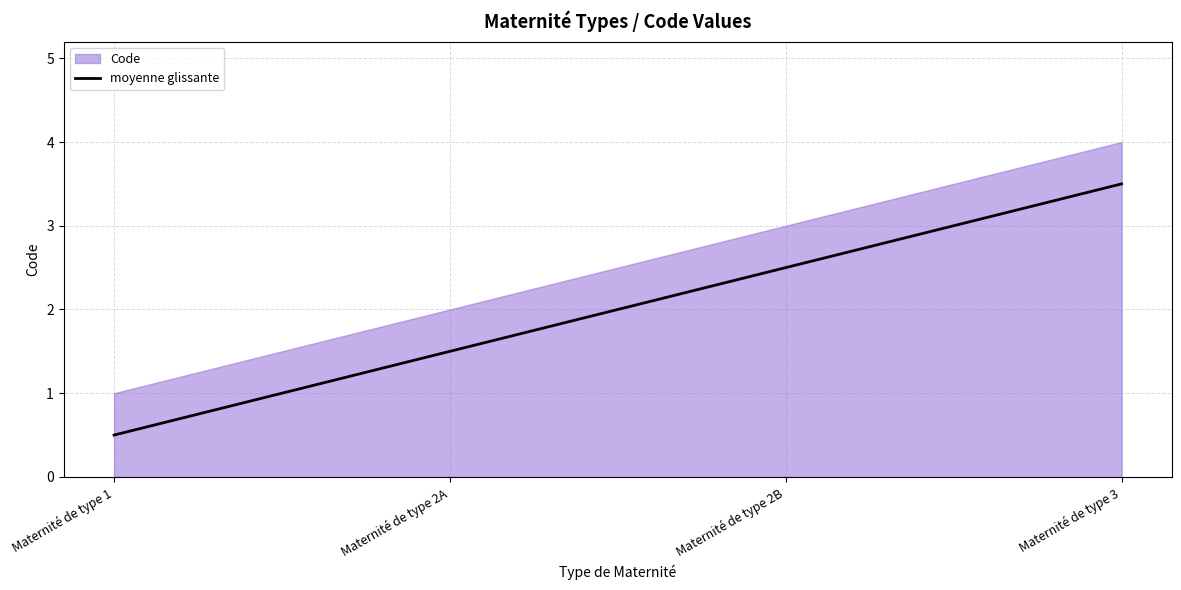

What is the minimum value shown in the chart?

0.5